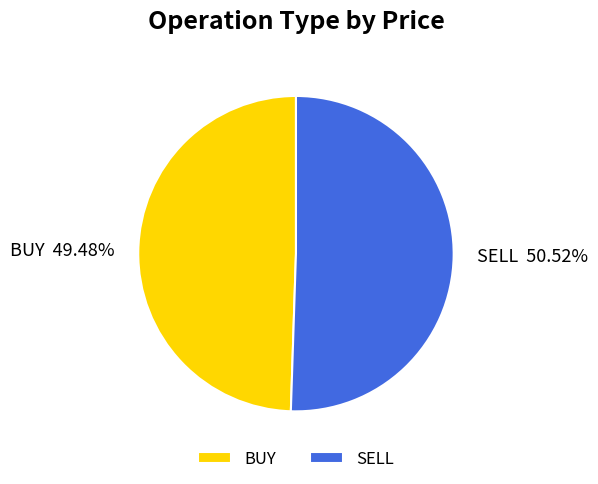

What percentage do SELL and BUY together represent?

100.0%